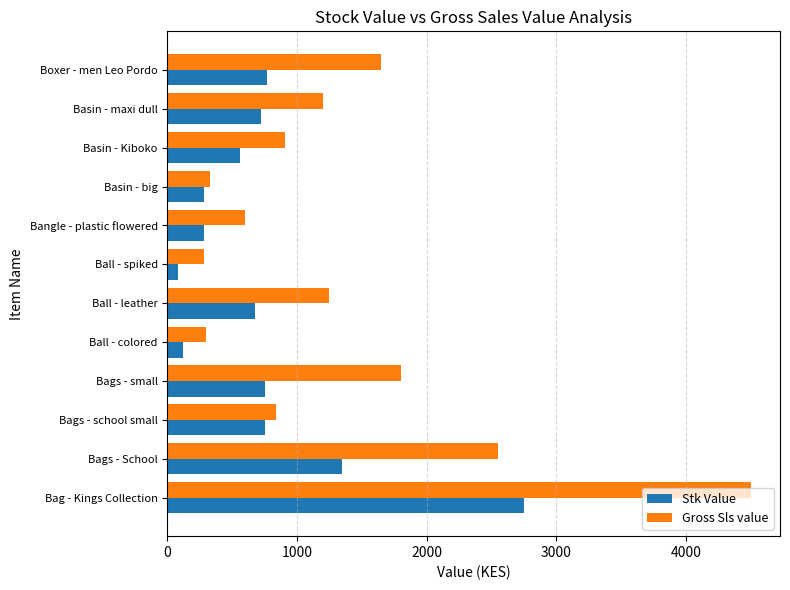

What is the spread (max minus min) of values at Ball - leather?

575